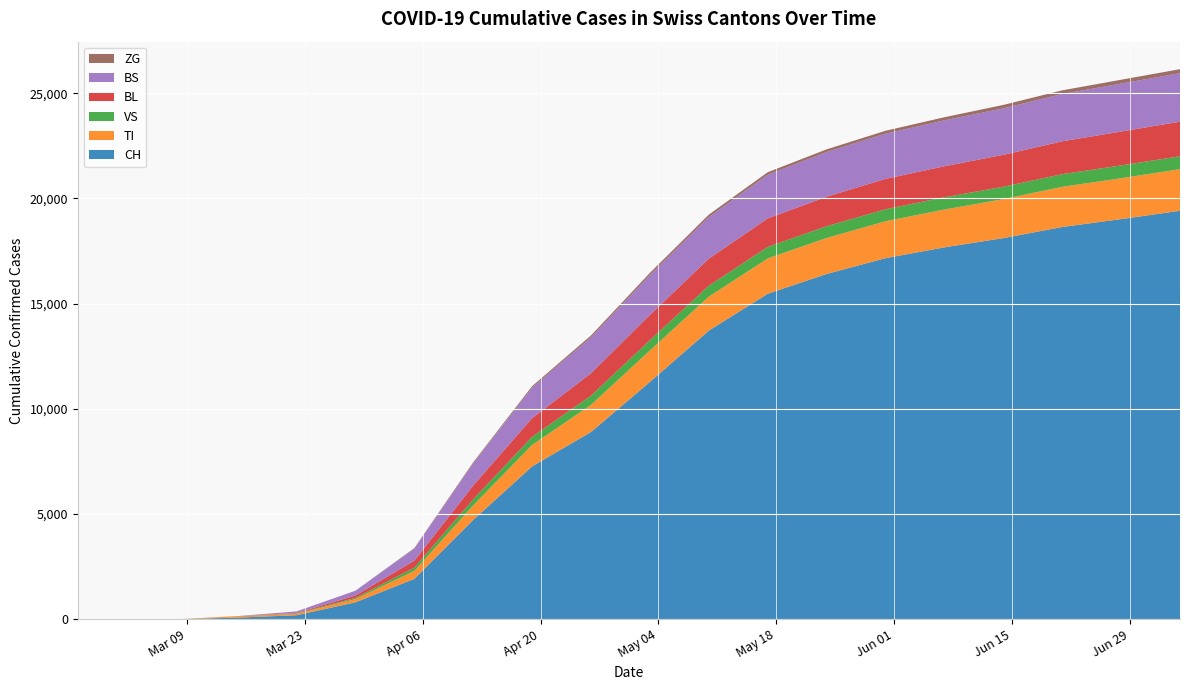

Reading left to right, extract all data points from this chart.

CH: 0	0	3	79	192	806	1921	4721	7268	8903	11282	13722	15472	16412	17164	17678	18117	18645	19020	19416
TI: 0	0	0	61	70	155	378	697	1019	1287	1495	1613	1678	1711	1754	1798	1851	1910	1943	1977
VS: 0	0	2	6	19	54	154	285	385	442	489	521	549	561	571	583	591	602	610	614
BL: 0	0	0	5	21	115	331	655	889	1060	1201	1284	1355	1401	1444	1474	1516	1561	1610	1645
BS: 0	0	0	0	73	228	571	1048	1447	1709	1893	1980	2072	2120	2148	2181	2209	2249	2278	2303
ZG: 0	0	0	0	0	0	28	55	72	90	105	112	123	131	138	149	164	173	183	192